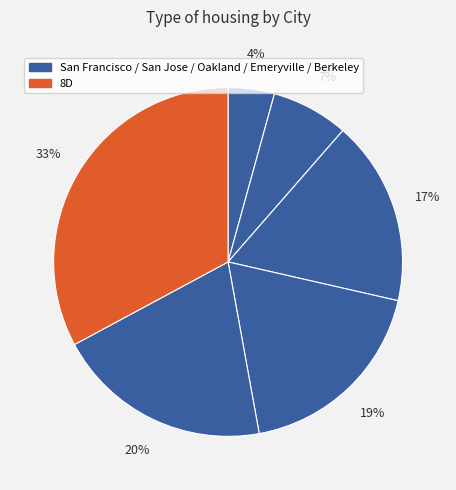

To the nearest percent, what is the difference between the largest and smallest slice percentages?

29%